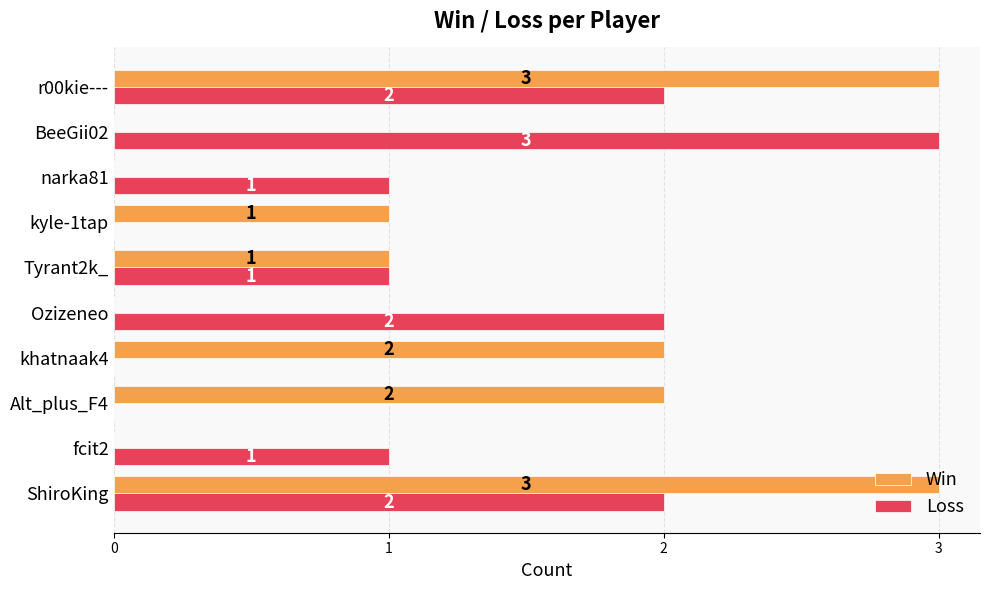

Which category has the highest value in the Loss series?

BeeGii02